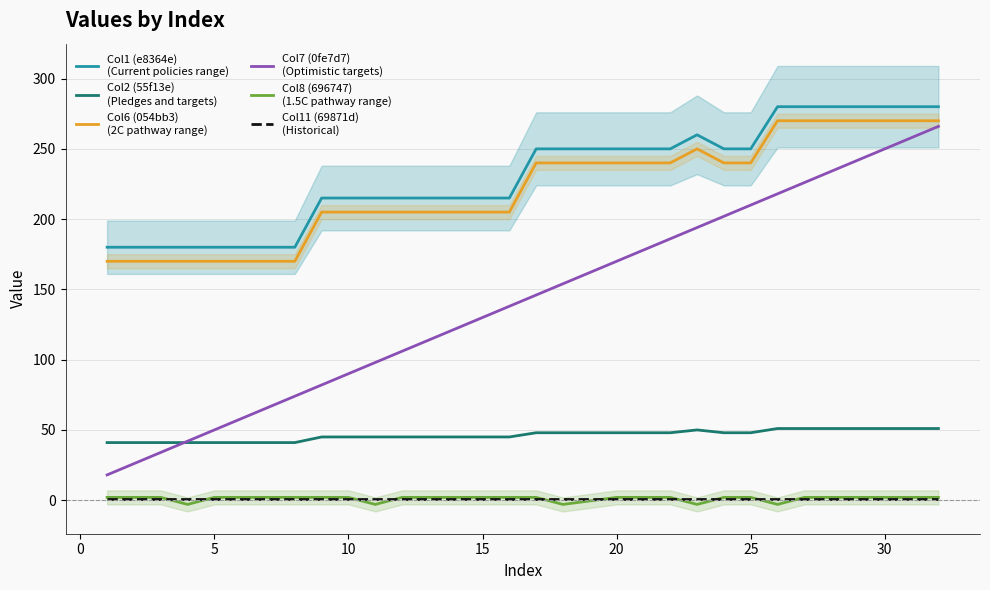

What is the difference between the highest and lowest values at 0?

179